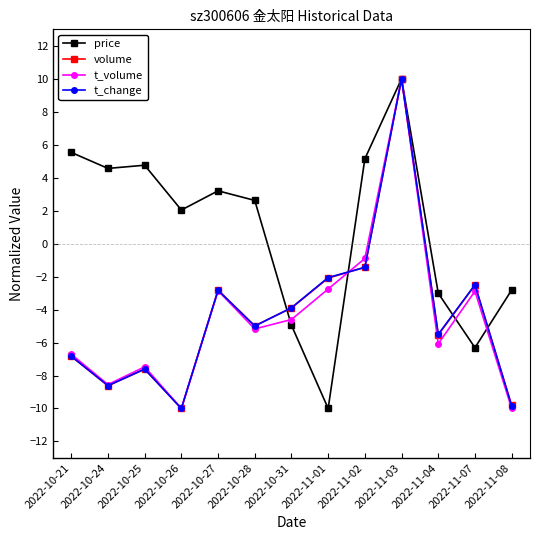

What is the highest value of the t_volume series?

10.0